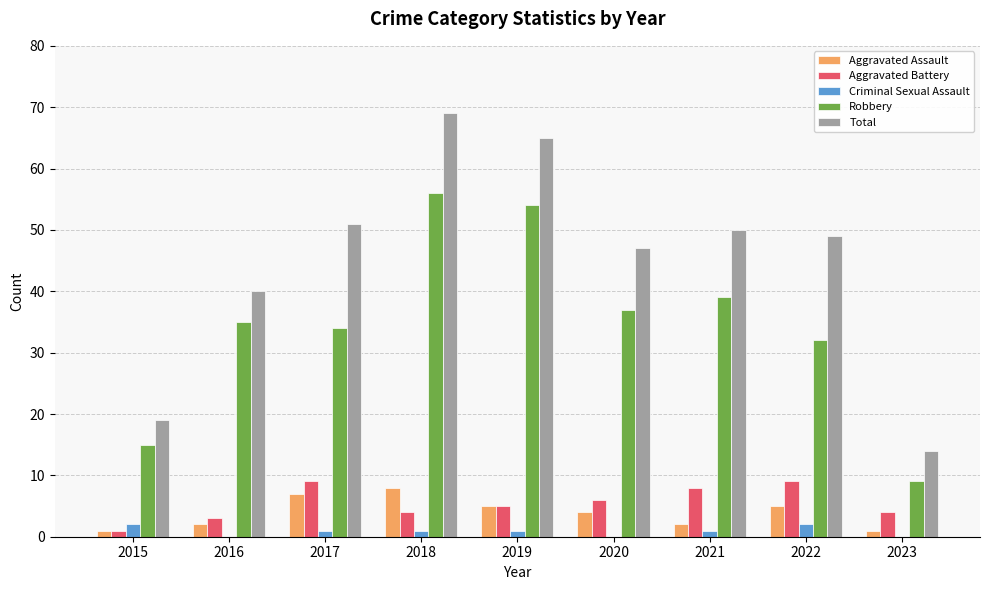

What value does the Aggravated Battery series have at 2017?

9